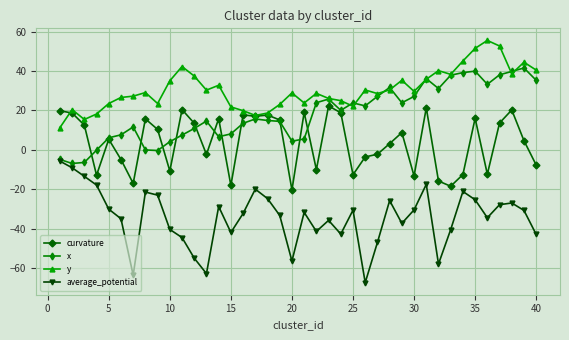

Is this an area chart (filled region under the line)?

No